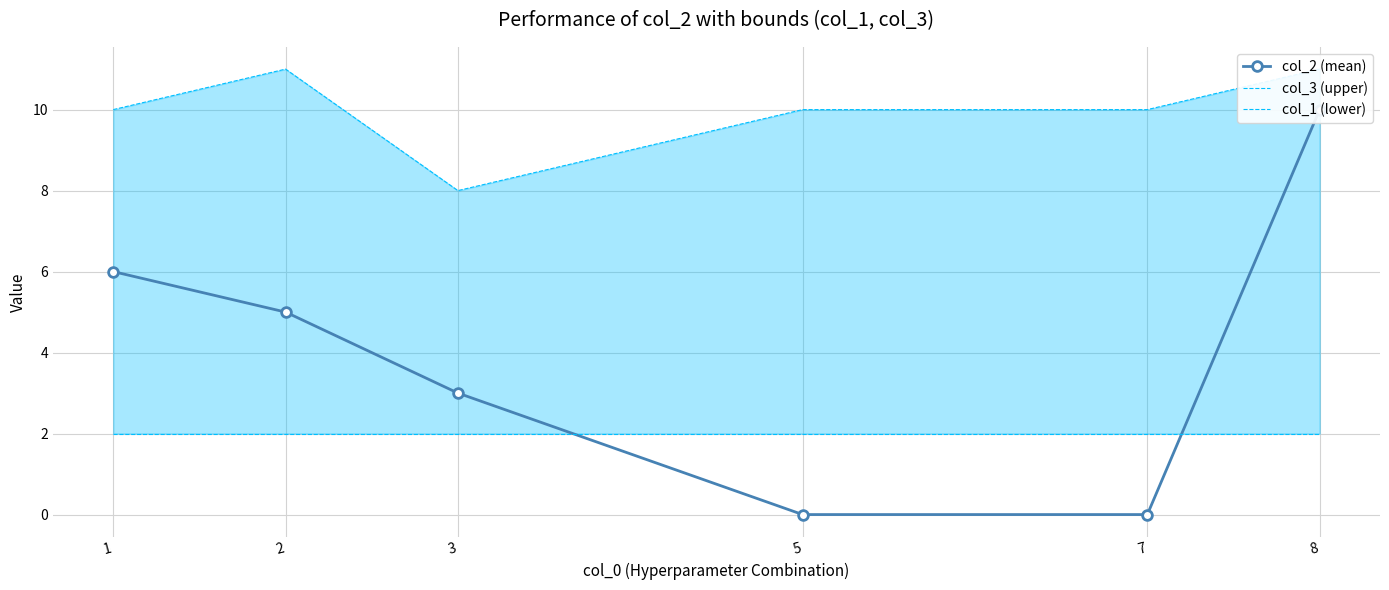

Rank the series by their average value, from highest to lowest.

col_3 (upper), col_2 (mean), col_1 (lower)